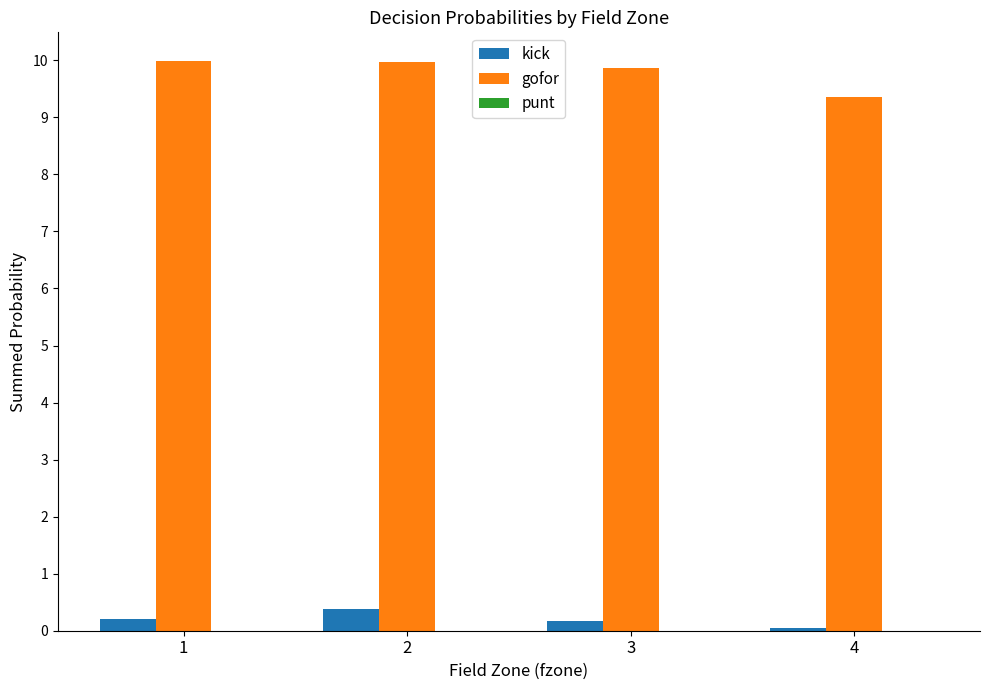

The gofor series shows 10.0 at 1. True or false?

True